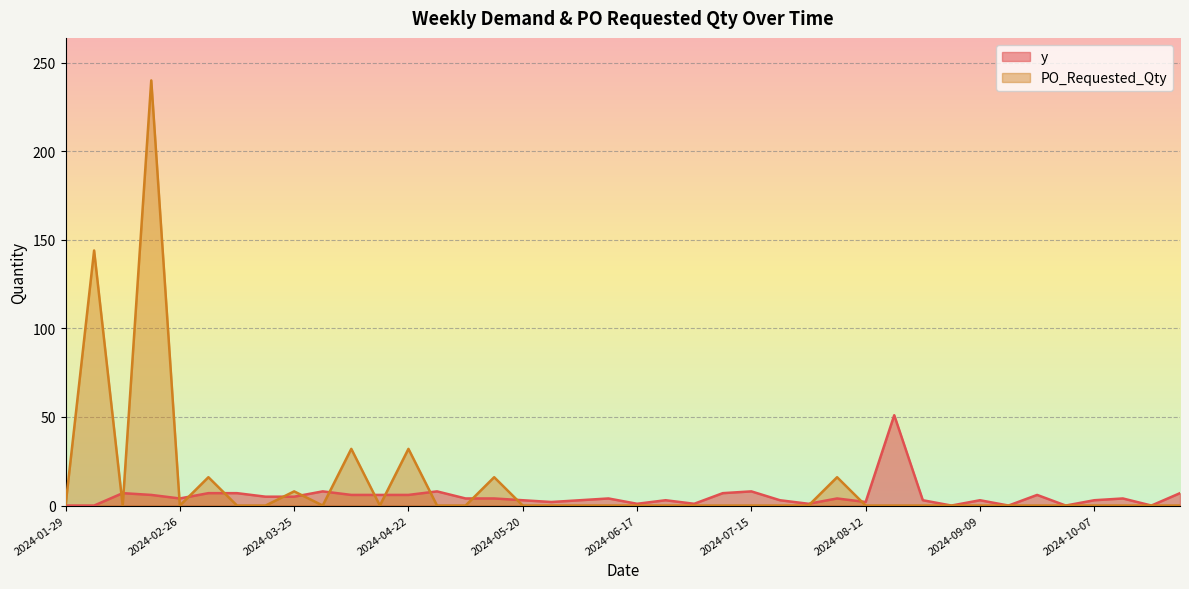

What is the difference between the second highest and second lowest values in the PO_Requested_Qty series?

144